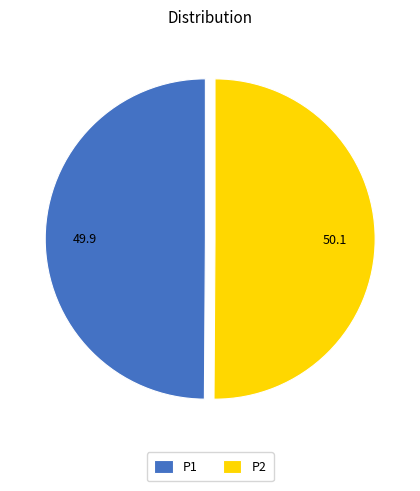

What is the ratio of the value at P2 to the value at P1?

1.0